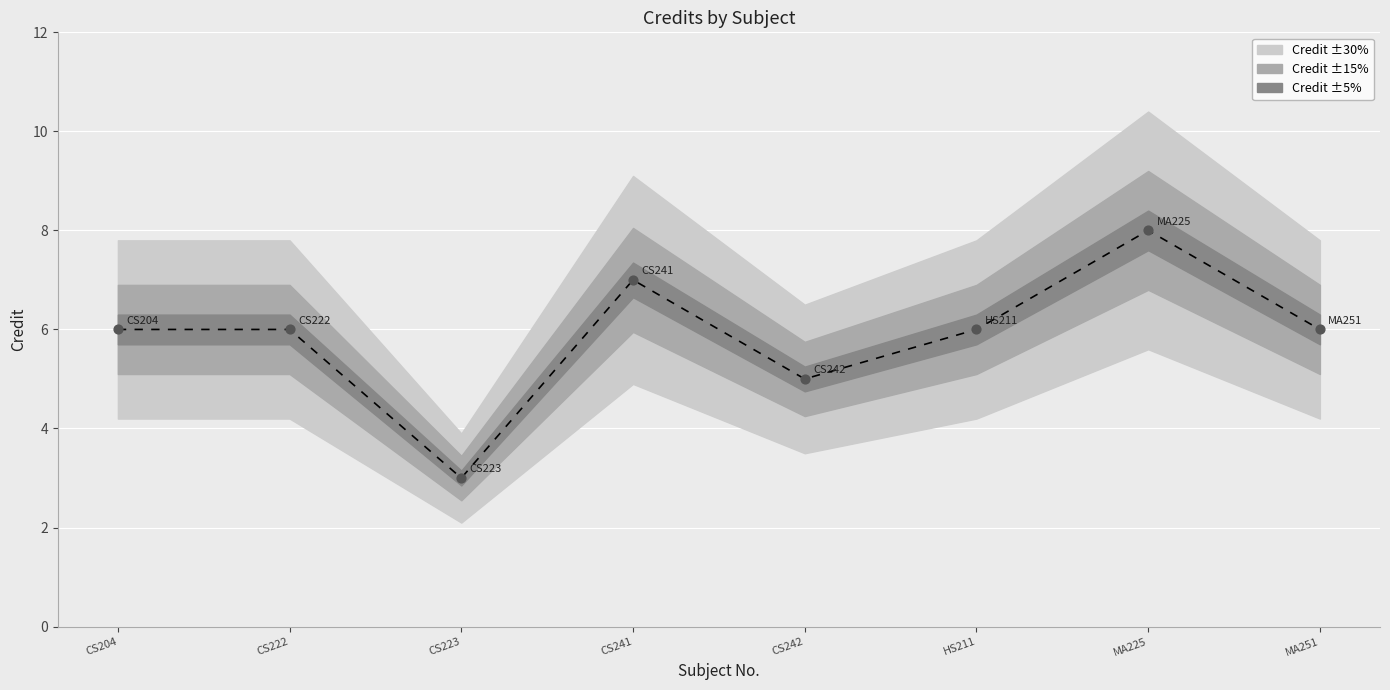

What is the change in value from CS204 to CS241?

+1